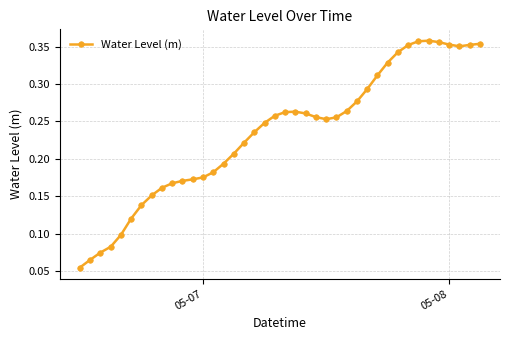

How many values are between 0 and 1?

40